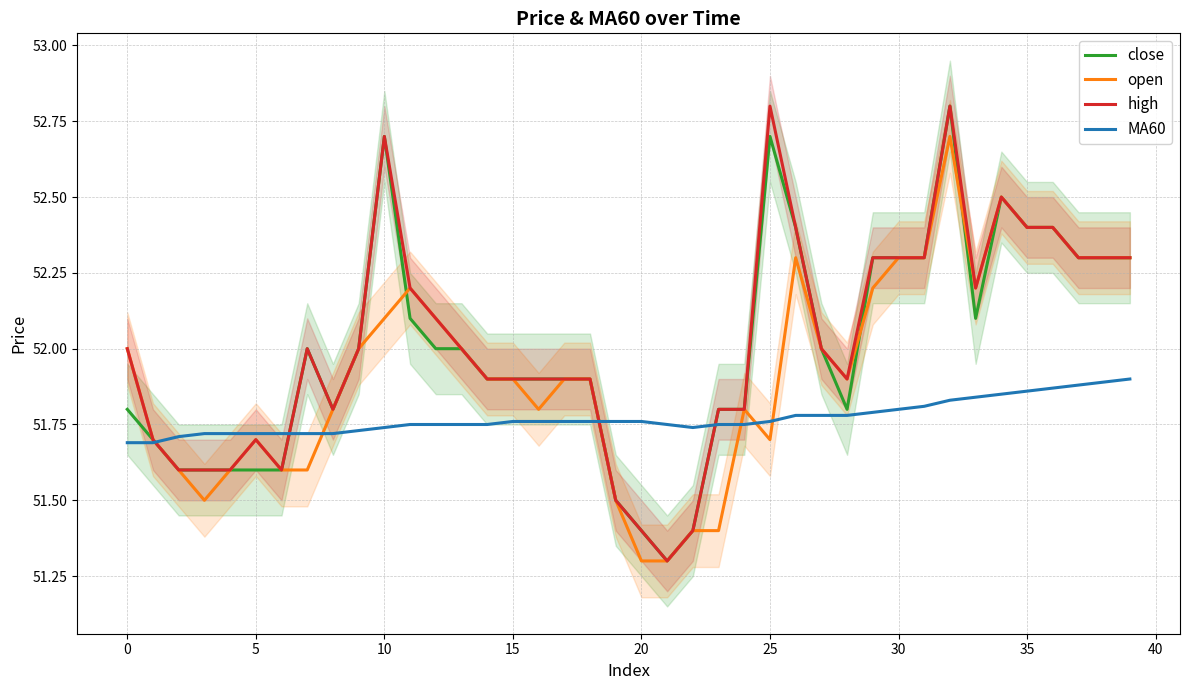

Reading right to left, extract all data points from this chart.

close: 52.3	52.3	52.3	52.4	52.4	52.5	52.1	52.8	52.3	52.3	52.3	51.8	52.0	52.4	52.7	51.8	51.8	51.4	51.3	51.4	51.5	51.9	51.9	51.9	51.9	51.9	52.0	52.0	52.1	52.7	52.0	51.8	52.0	51.6	51.6	51.6	51.6	51.6	51.7	51.8
open: 52.3	52.3	52.3	52.4	52.4	52.5	52.2	52.7	52.3	52.3	52.2	51.9	52.0	52.3	51.7	51.8	51.4	51.4	51.3	51.3	51.5	51.9	51.9	51.8	51.9	51.9	52.0	52.1	52.2	52.1	52.0	51.8	51.6	51.6	51.7	51.6	51.5	51.6	51.7	52.0
high: 52.3	52.3	52.3	52.4	52.4	52.5	52.2	52.8	52.3	52.3	52.3	51.9	52.0	52.4	52.8	51.8	51.8	51.4	51.3	51.4	51.5	51.9	51.9	51.9	51.9	51.9	52.0	52.1	52.2	52.7	52.0	51.8	52.0	51.6	51.7	51.6	51.6	51.6	51.7	52.0
MA60: 51.9	51.9	51.9	51.9	51.9	51.9	51.8	51.8	51.8	51.8	51.8	51.8	51.8	51.8	51.8	51.8	51.8	51.7	51.8	51.8	51.8	51.8	51.8	51.8	51.8	51.8	51.8	51.8	51.8	51.7	51.7	51.7	51.7	51.7	51.7	51.7	51.7	51.7	51.7	51.7